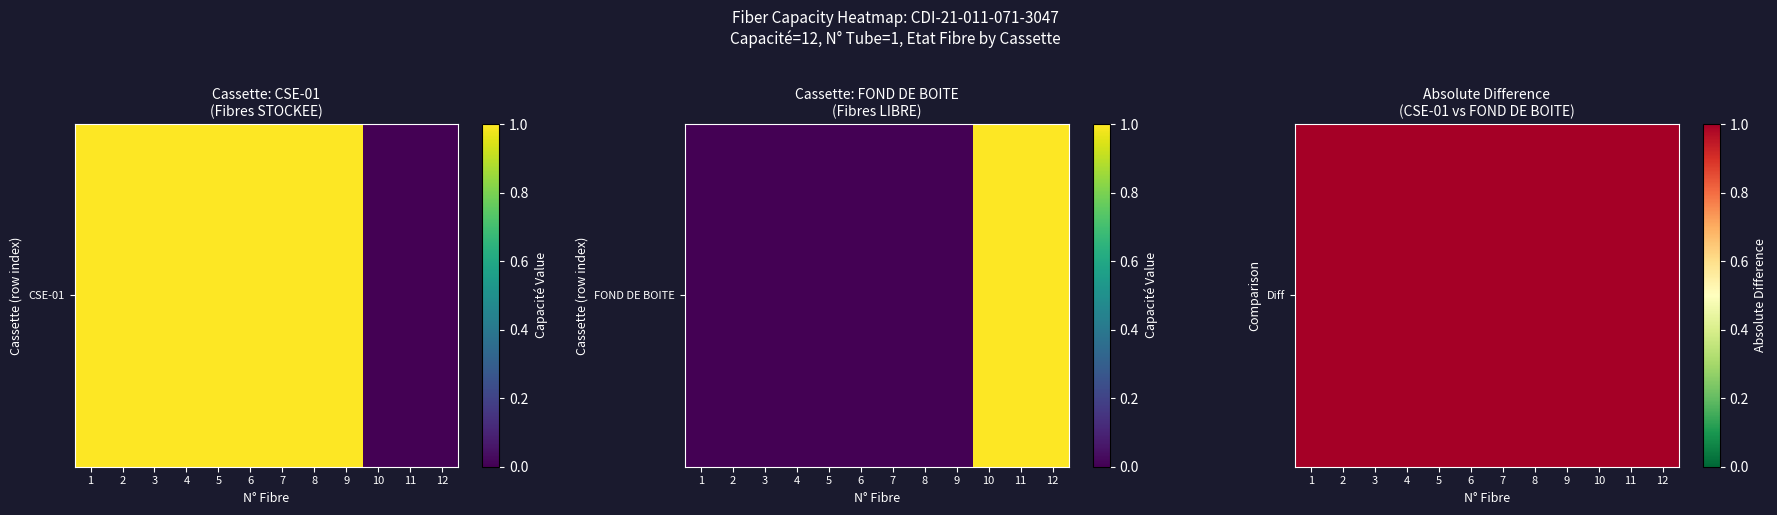

How many distinct data groups are displayed?

2